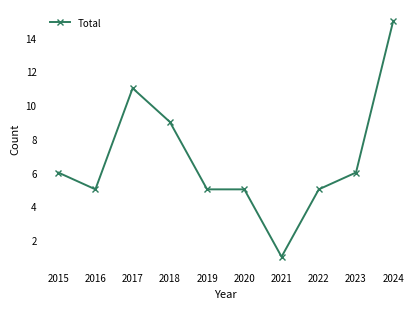

Reading left to right, what are all the values shown in this chart?

2015=6	2016=5	2017=11	2018=9	2019=5	2020=5	2021=1	2022=5	2023=6	2024=15